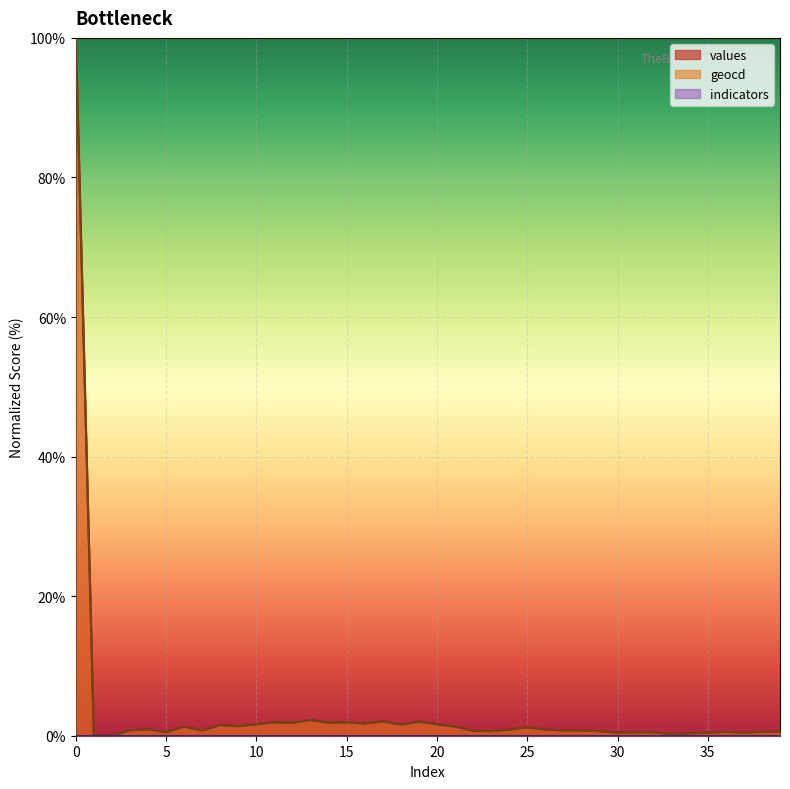

True or false: values and geocd intersect in this chart.

False